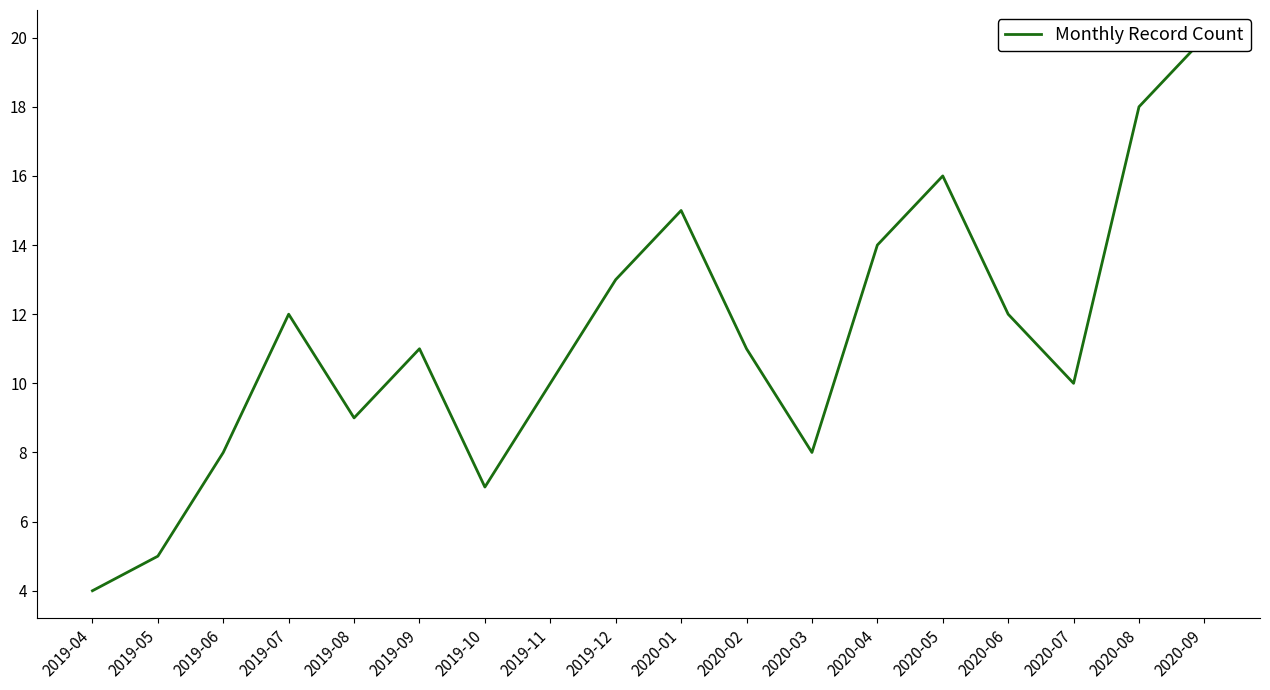

Where does the data first go above 11?

2019-07